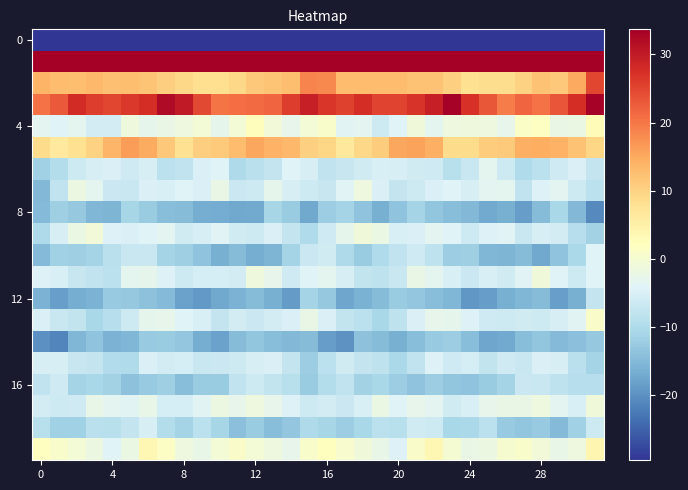

Count the number of data series in this chart.

20